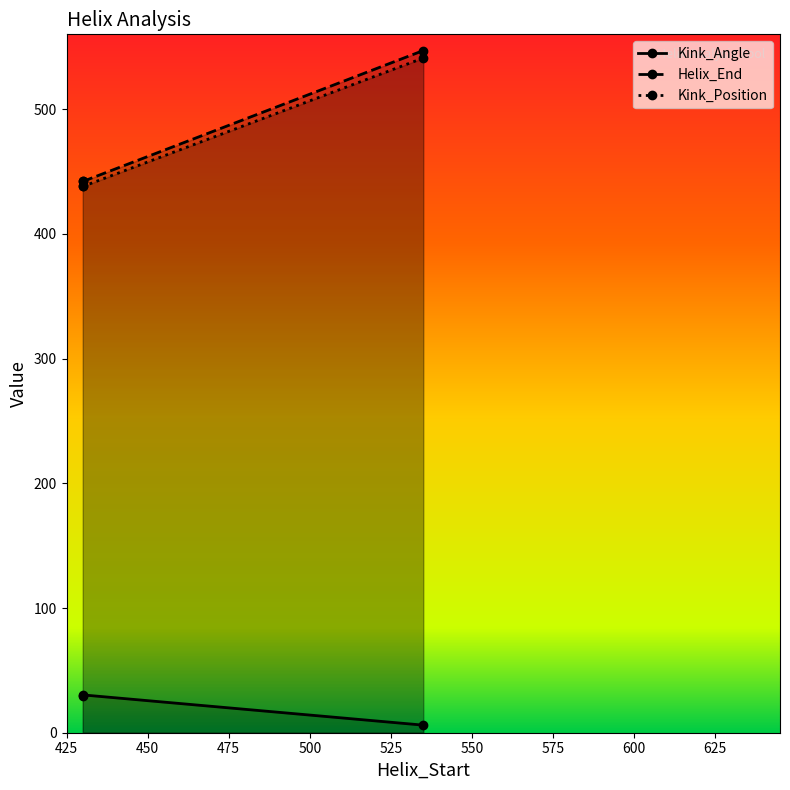

Rank the series by their maximum value, from highest to lowest.

Helix_End, Kink_Position, Kink_Angle